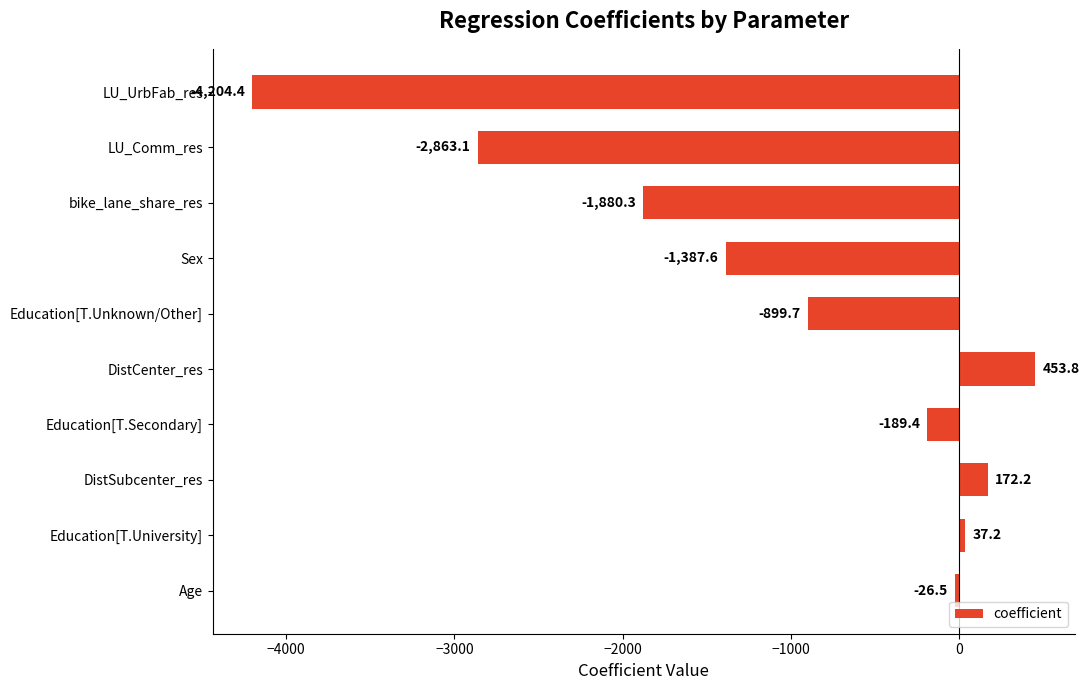

What is the difference between the maximum and second lowest values?

3316.9